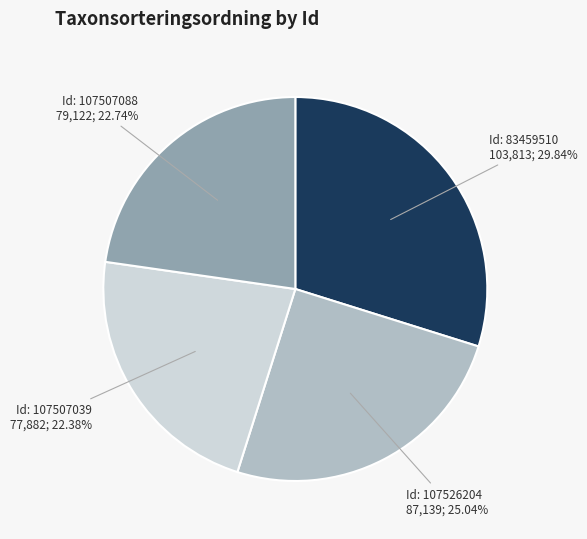

Is there any slice that represents more than half of the pie?

No